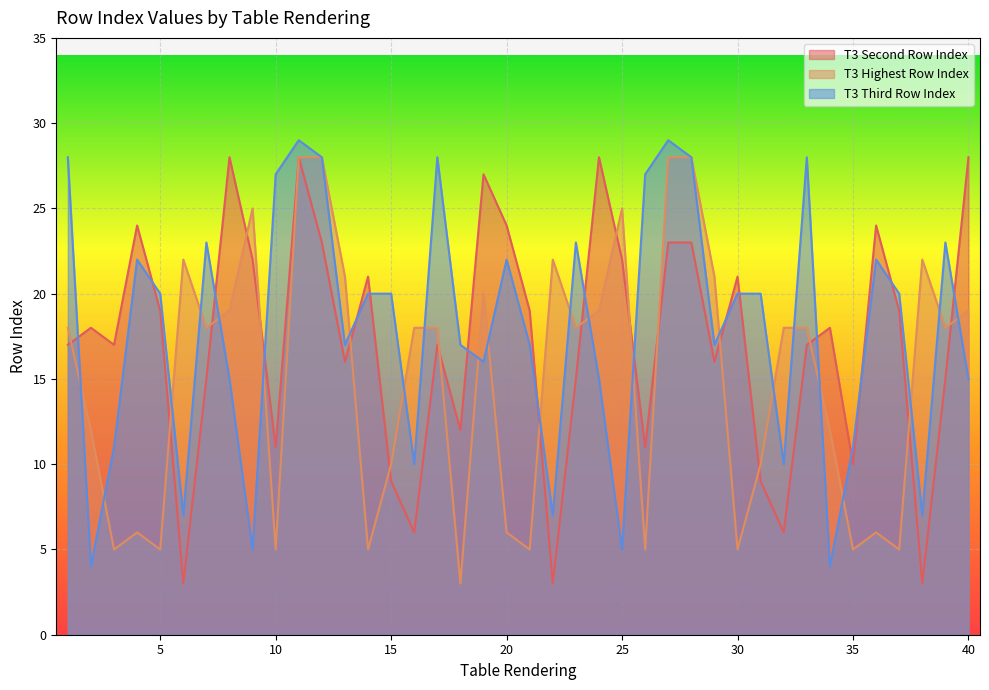

In T3 Third Row Index, how many points are higher than both neighbors (excluding endpoints)?

10